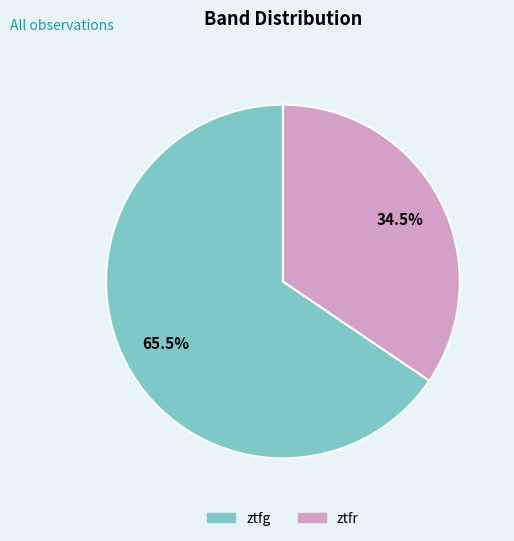

To the nearest percent, what is the average slice percentage?

50%